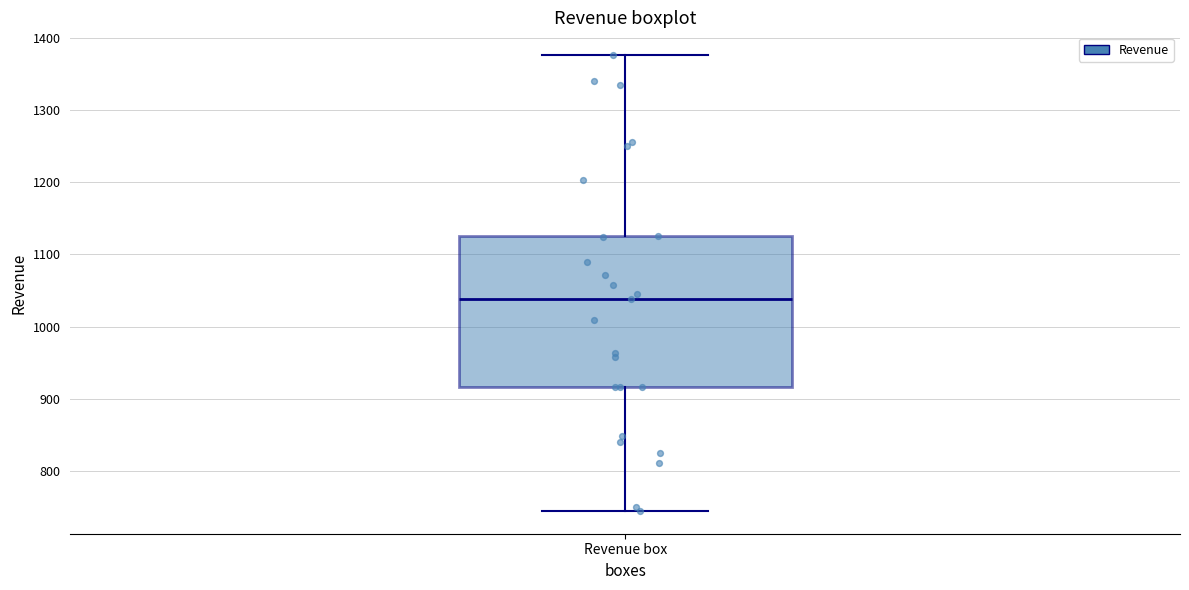

Read this box plot against the y-axis: the position of the median line, the range covered by the box, and the ends of both whiskers. The values are not printed on the chart, so give them approximately, as read against the axis.

median 1040, box 920 to 1130, whiskers 750 to 1380